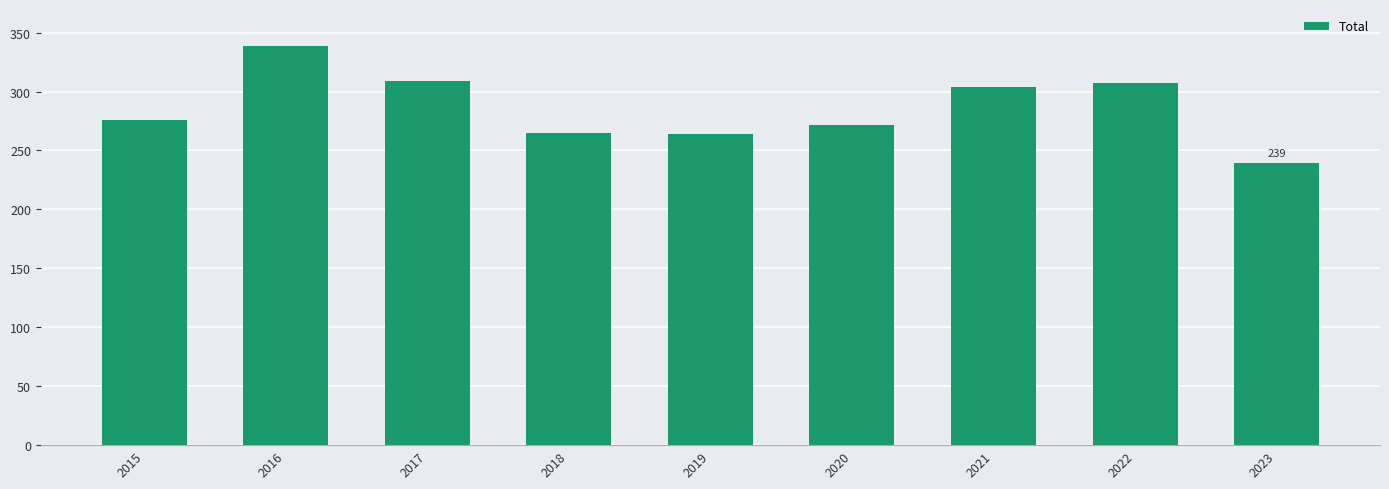

What is the value of the 7th bar from the left?

304